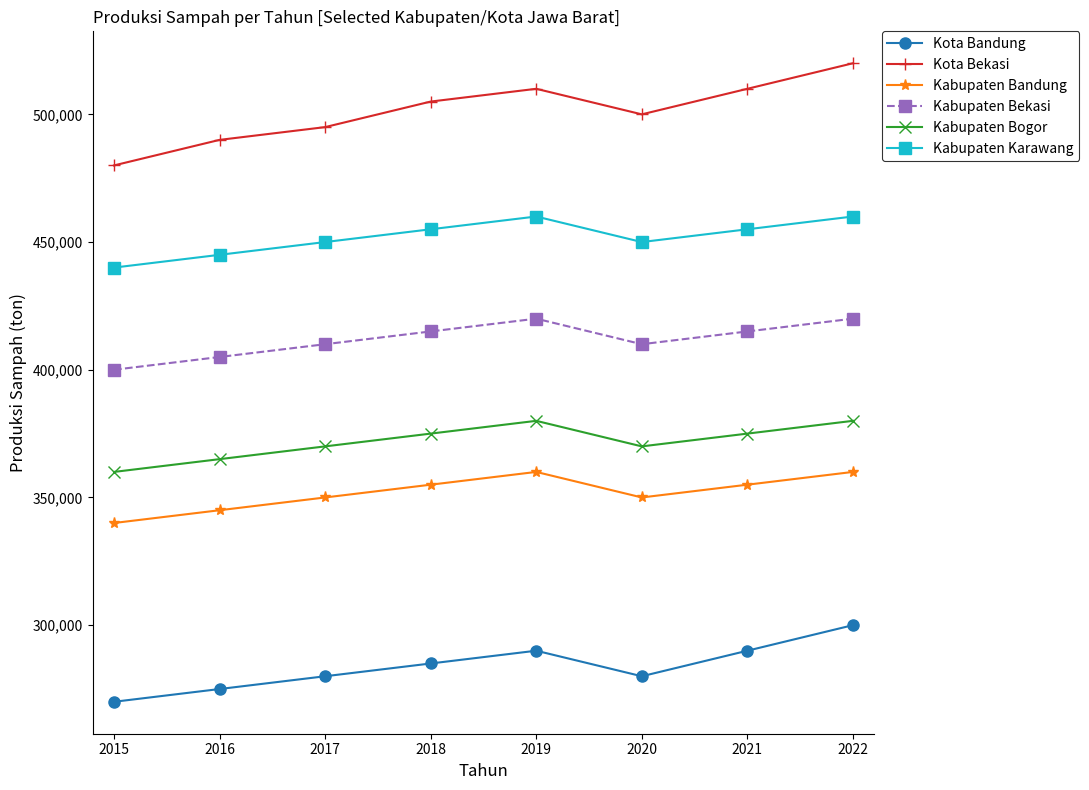

Does the chart display data point markers on the line(s)?

Yes